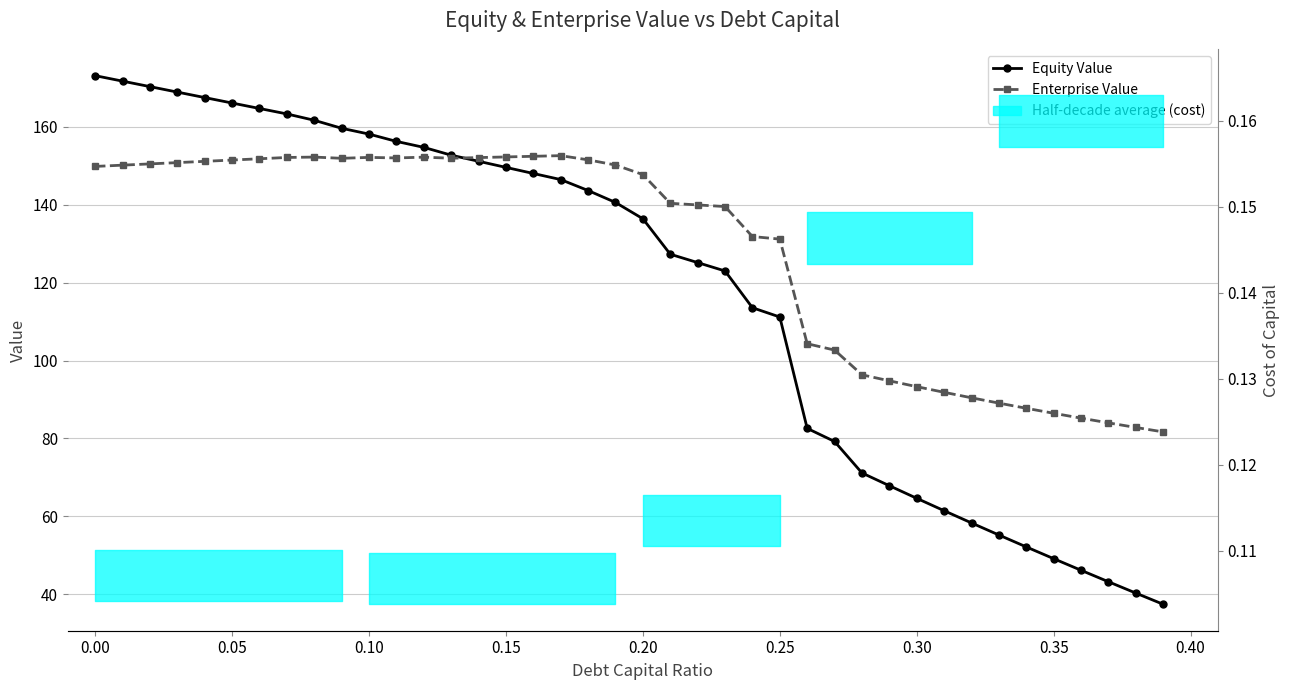

True or false: Equity Value and Cost of Capital (right axis) intersect in this chart.

False